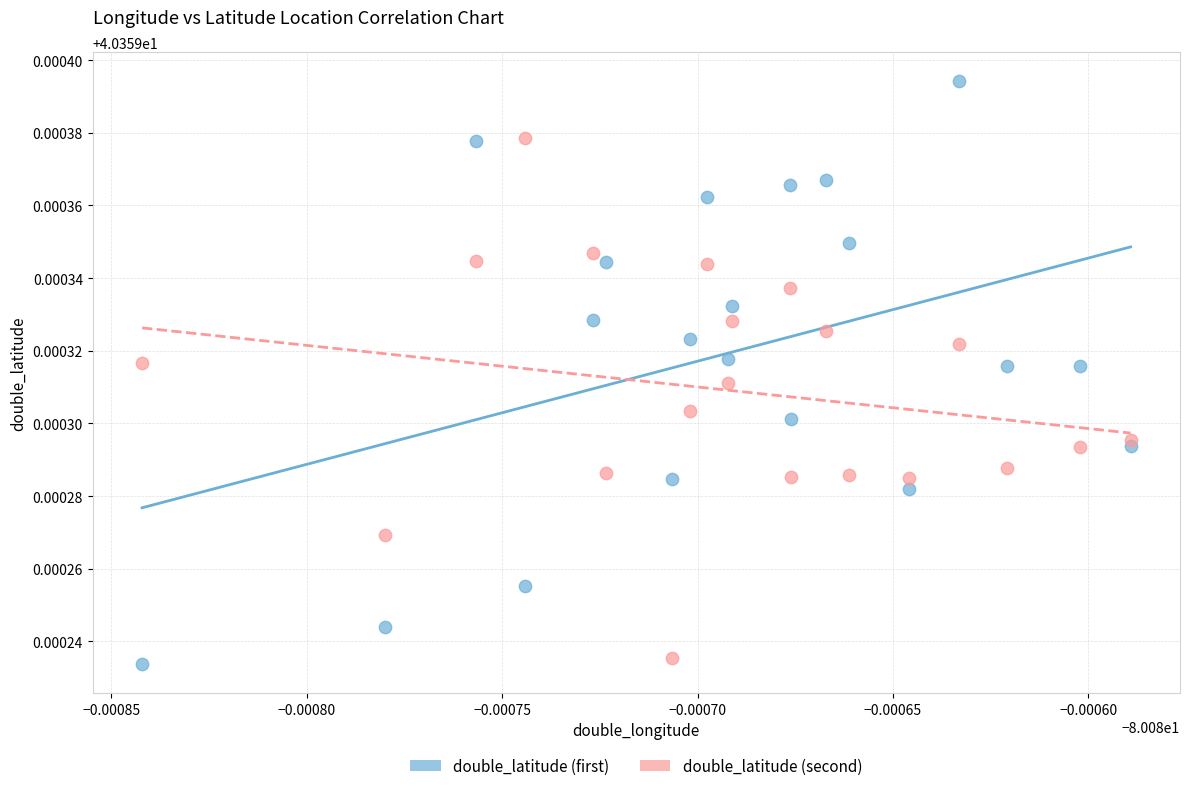

Which series has the widest spread of Y values?

double_latitude (first)